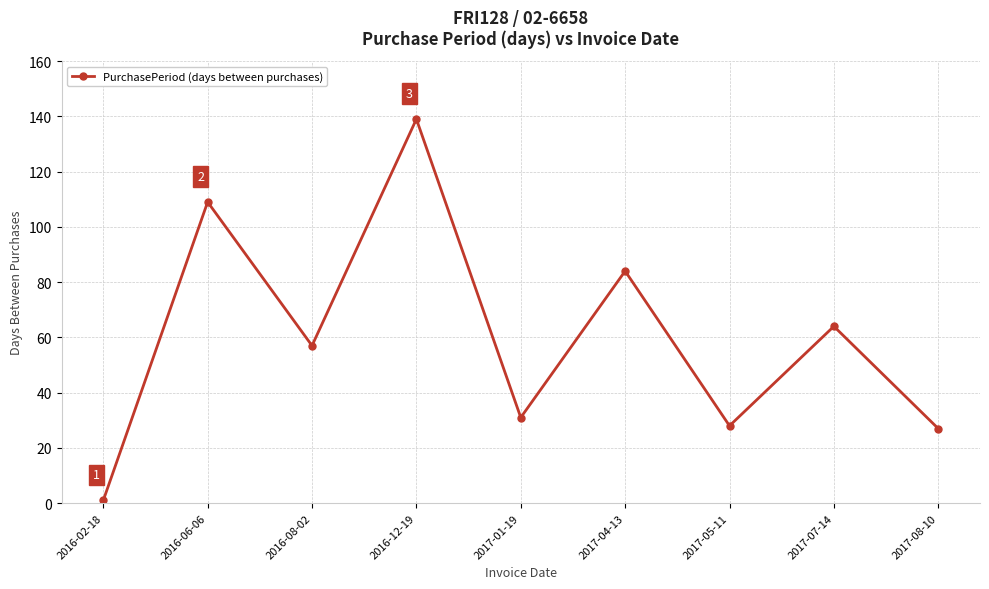

Reading left to right, what are all the values shown in this chart?

2016-02-18=1	2016-06-06=109	2016-08-02=57	2016-12-19=139	2017-01-19=31	2017-04-13=84	2017-05-11=28	2017-07-14=64	2017-08-10=27